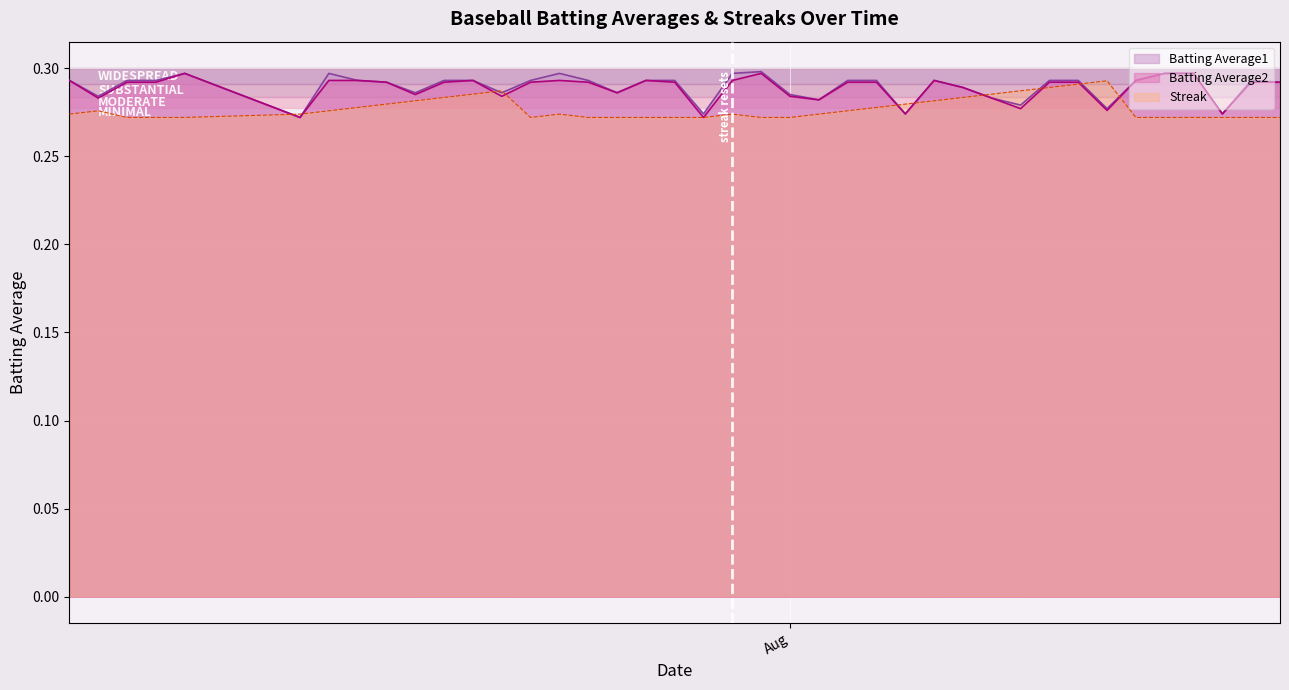

True or false: Batting Average2 has a value of 0.3 at 2010-08-07.

True